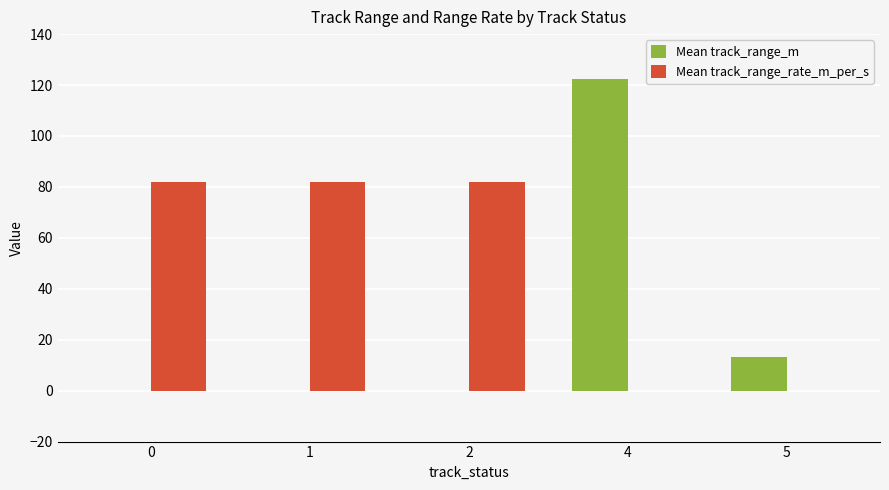

Does the chart contain stacked bars?

No